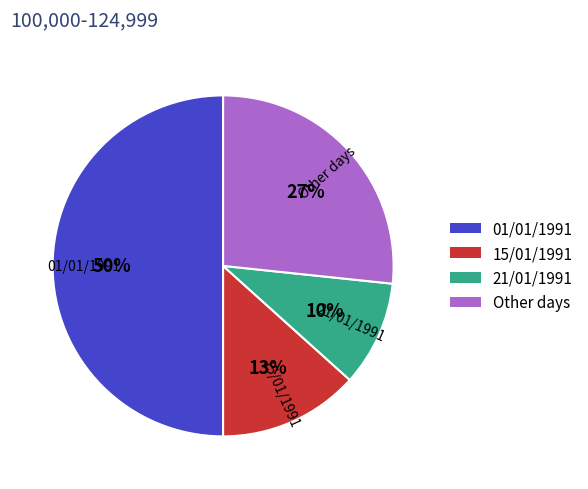

Does Other days account for over 50% of the chart?

No